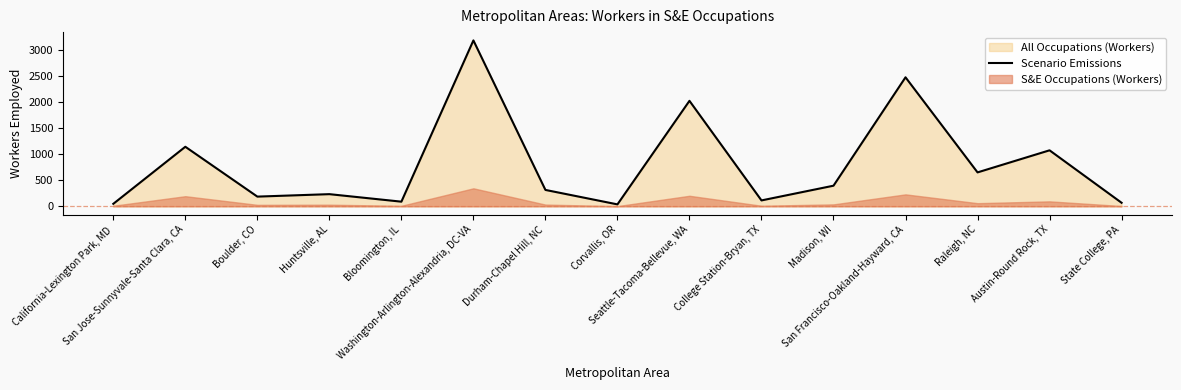

Reading left to right, what are all the values shown in this chart?

48	1141	186	233	89	3179	314	37	2021	113	395	2472	650	1073	68